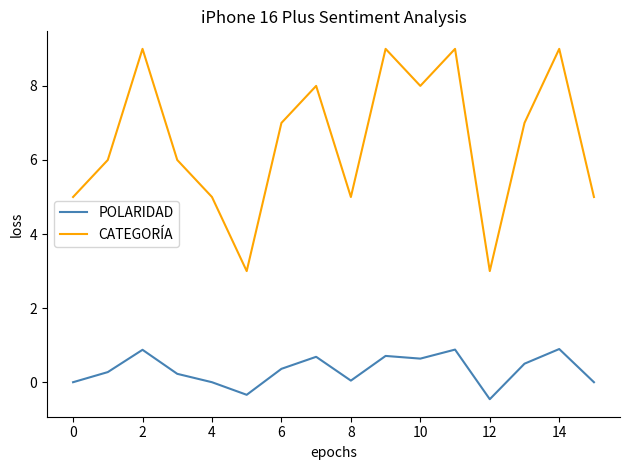

True or false: POLARIDAD and CATEGORÍA cross at least once.

False